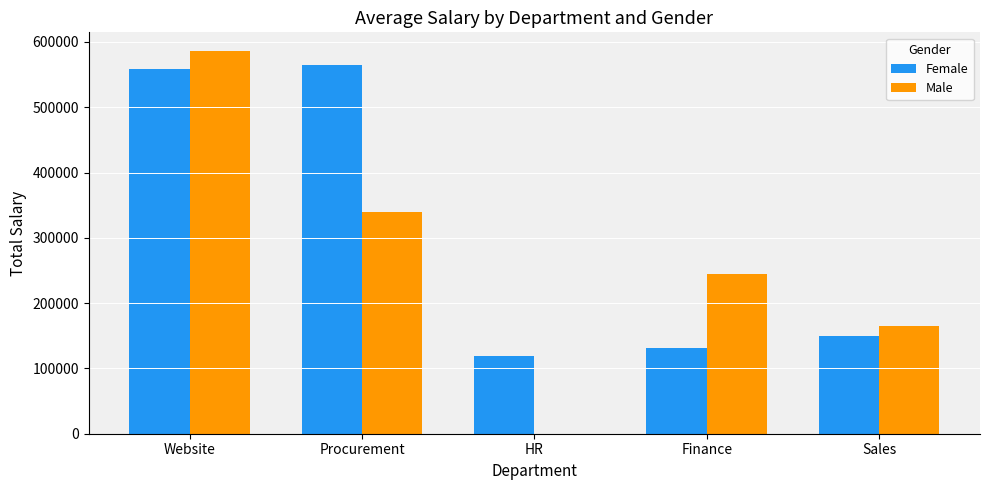

Reading left to right, list all the values displayed in this chart.

Female: Website=558400	Procurement=564410	HR=119110	Finance=131920	Sales=149370
Male: Website=585510	Procurement=339110	HR=0	Finance=244580	Sales=165560